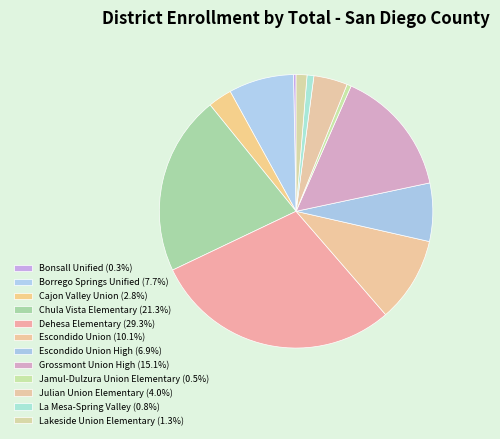

How many slices are in this pie chart?

12